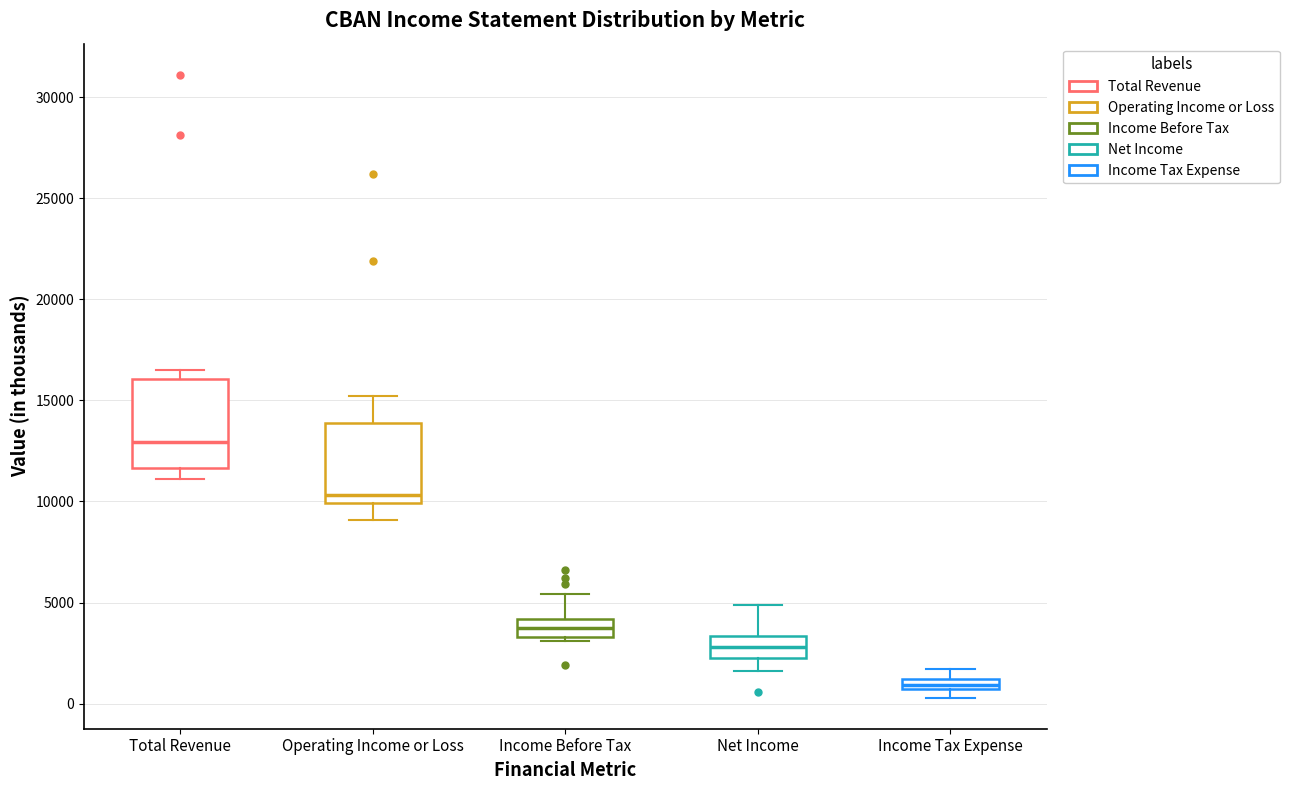

Where is the upper edge of the box for Income Before Tax on the y-axis? The values are not printed on the chart, so give them approximately, as read against the axis.

4000